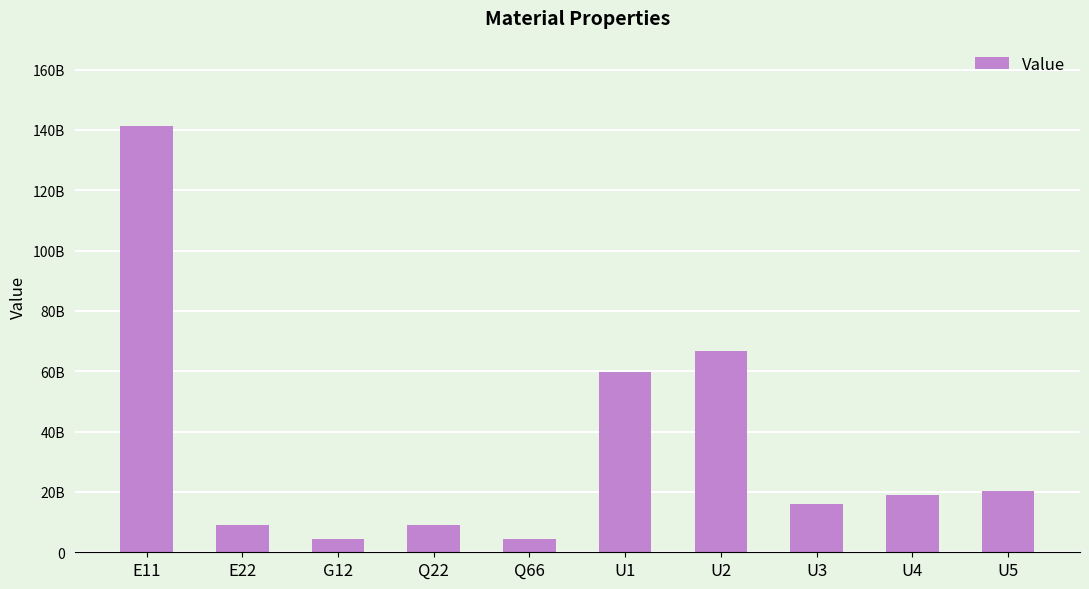

What is the smallest value displayed?

4274741791.8